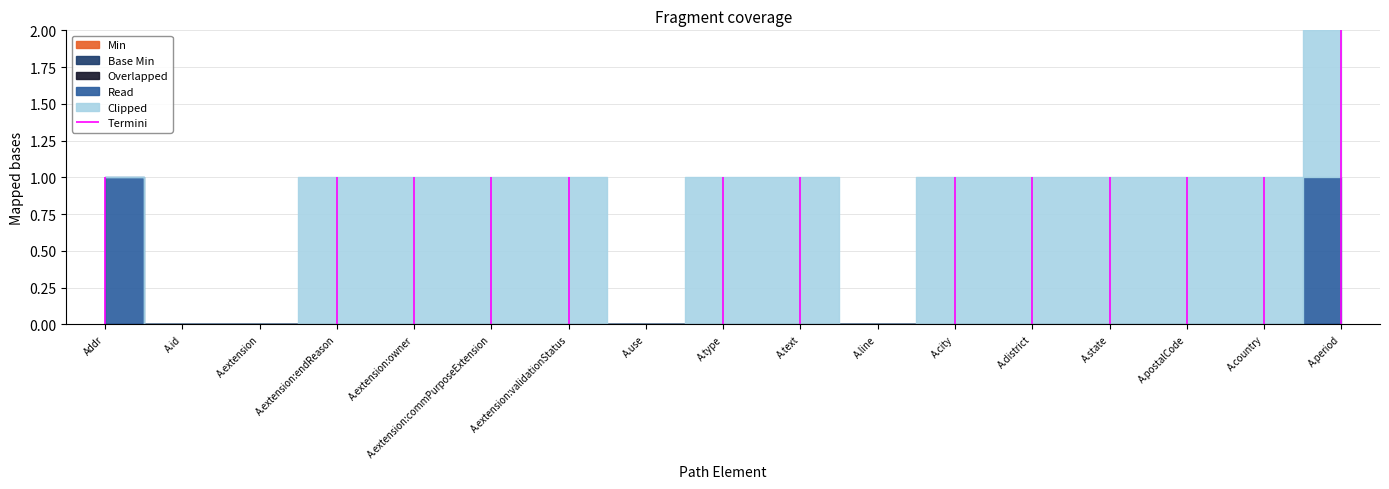

Reading left to right, what are all the values shown in this chart?

Min: Address=0	Address.id=0	Address.extension=0	Address.extension:endReason=0	Address.extension:owner=0	Address.extension:commPurposeExtension=0	Address.extension:validationStatus=0	Address.use=0	Address.type=0	Address.text=0	Address.line=0	Address.city=0	Address.district=0	Address.state=0	Address.postalCode=0	Address.country=0	Address.period=0
Base Min: Address=0	Address.id=0	Address.extension=0	Address.extension:endReason=0	Address.extension:owner=0	Address.extension:commPurposeExtension=0	Address.extension:validationStatus=0	Address.use=0	Address.type=0	Address.text=0	Address.line=0	Address.city=0	Address.district=0	Address.state=0	Address.postalCode=0	Address.country=0	Address.period=0
Overlapped: Address=0	Address.id=0	Address.extension=0	Address.extension:endReason=0	Address.extension:owner=0	Address.extension:commPurposeExtension=0	Address.extension:validationStatus=0	Address.use=0	Address.type=0	Address.text=0	Address.line=0	Address.city=0	Address.district=0	Address.state=0	Address.postalCode=0	Address.country=0	Address.period=0
Read: Address=1	Address.id=0	Address.extension=0	Address.extension:endReason=0	Address.extension:owner=0	Address.extension:commPurposeExtension=0	Address.extension:validationStatus=0	Address.use=0	Address.type=0	Address.text=0	Address.line=0	Address.city=0	Address.district=0	Address.state=0	Address.postalCode=0	Address.country=0	Address.period=1
Clipped: Address=0	Address.id=0	Address.extension=0	Address.extension:endReason=1	Address.extension:owner=1	Address.extension:commPurposeExtension=1	Address.extension:validationStatus=1	Address.use=0	Address.type=1	Address.text=1	Address.line=0	Address.city=1	Address.district=1	Address.state=1	Address.postalCode=1	Address.country=1	Address.period=1